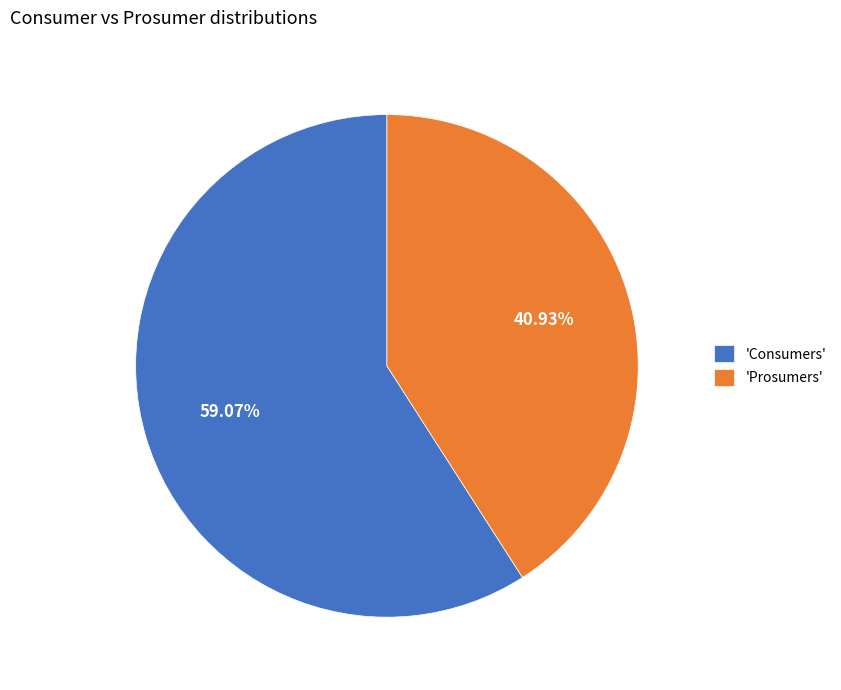

How many slices are in this pie chart?

2